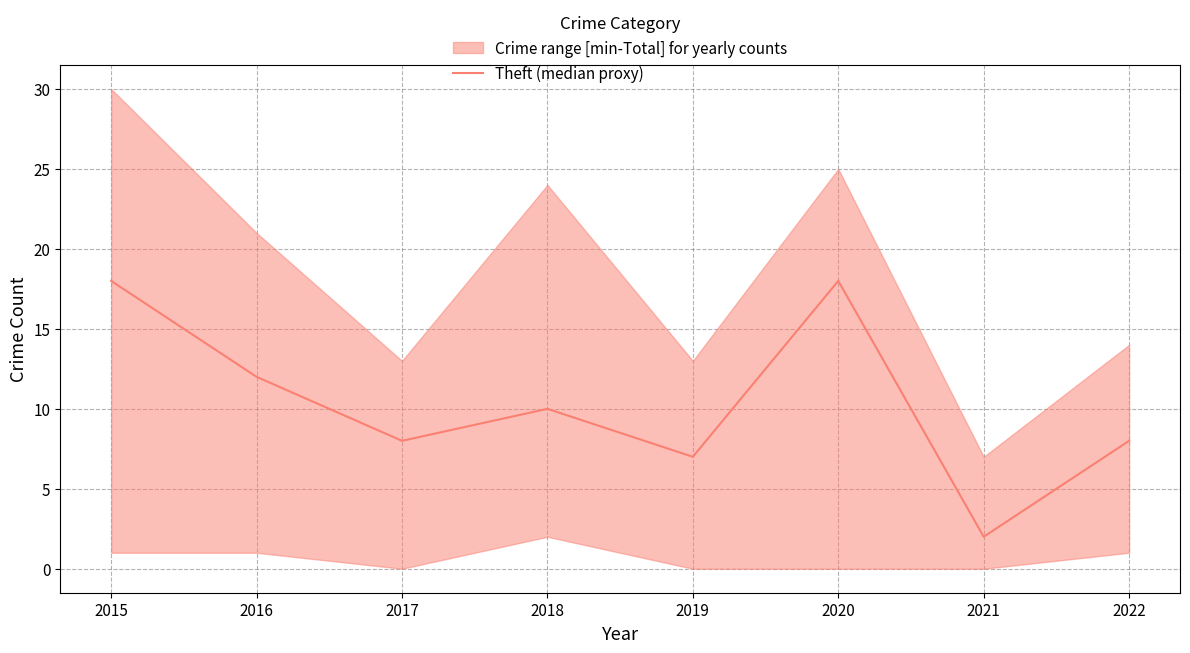

Rank the categories by value from highest to lowest.

2015, 2020, 2016, 2018, 2017, 2022, 2019, 2021